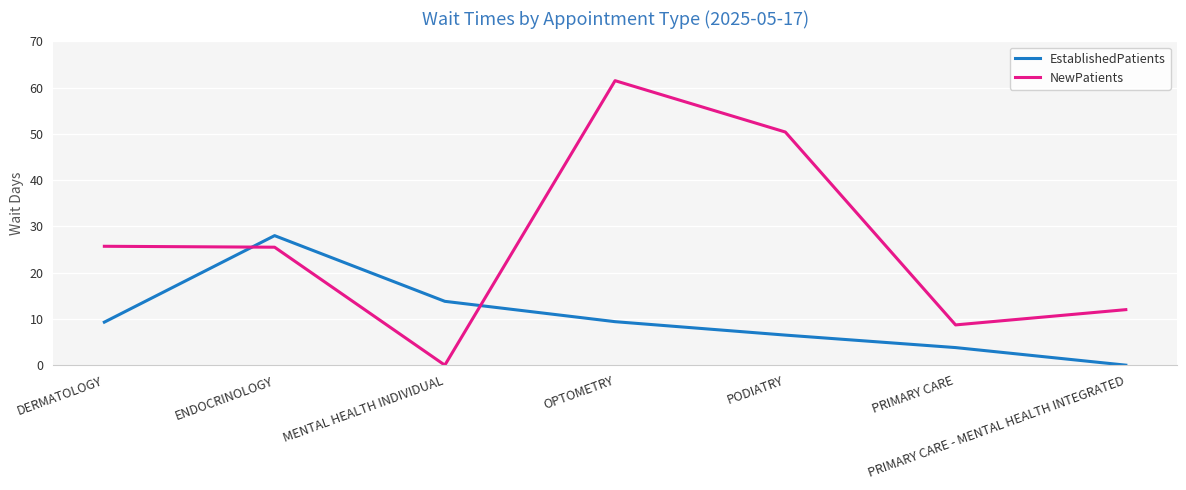

What is the approximate value of EstablishedPatients at DERMATOLOGY?

9.3